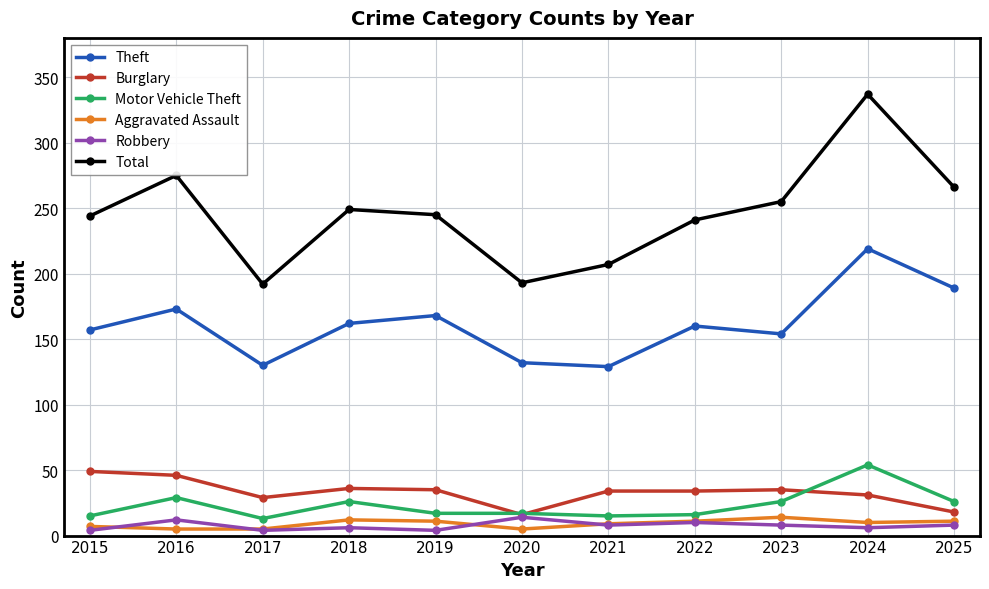

True or false: Theft and Robbery intersect in this chart.

False